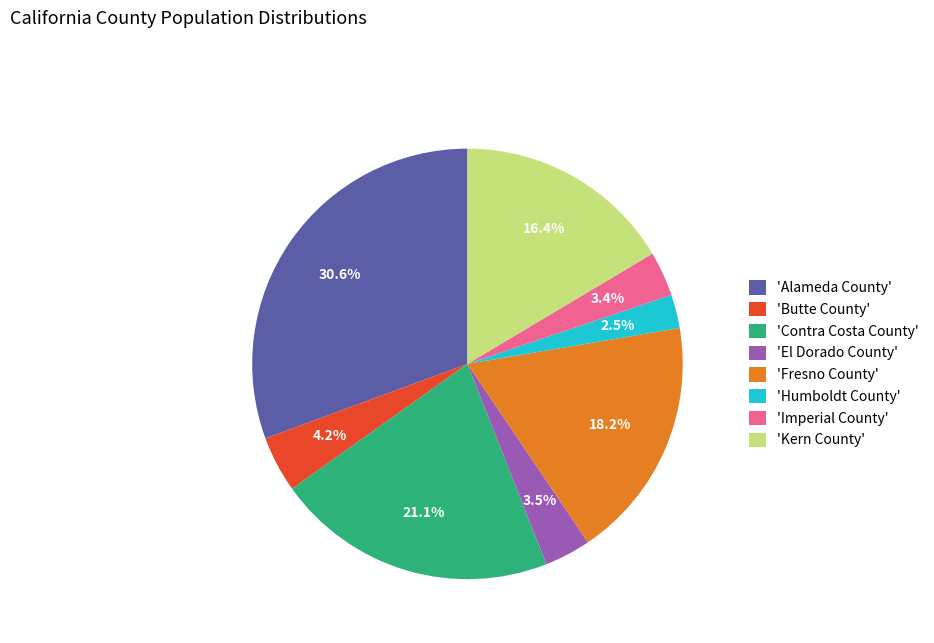

To the nearest percent, what is the difference between the largest and smallest slice percentages?

28%